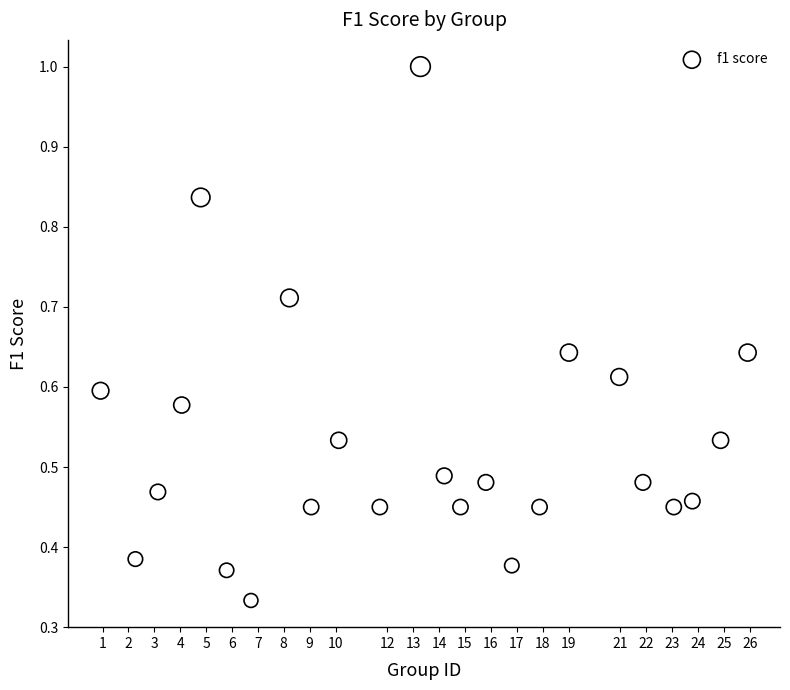

What is the range of X values (max minus min)?

25.0